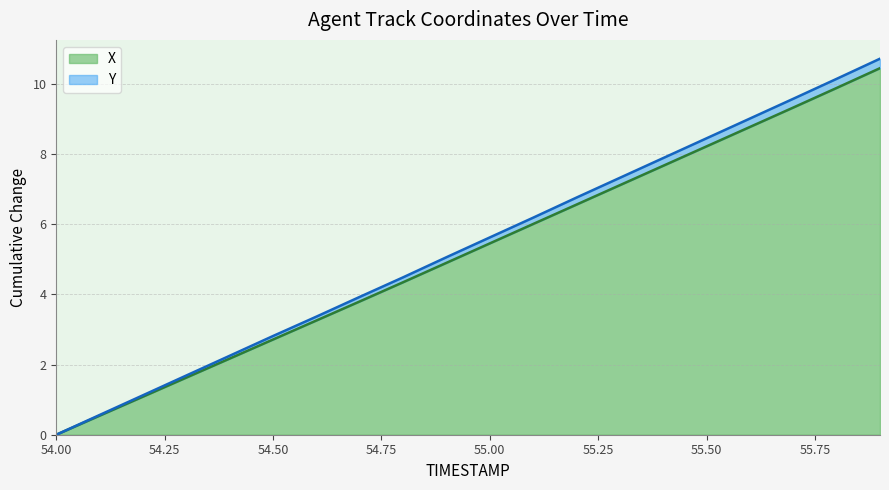

True or false: TIMESTAMP and X cross at least once.

False